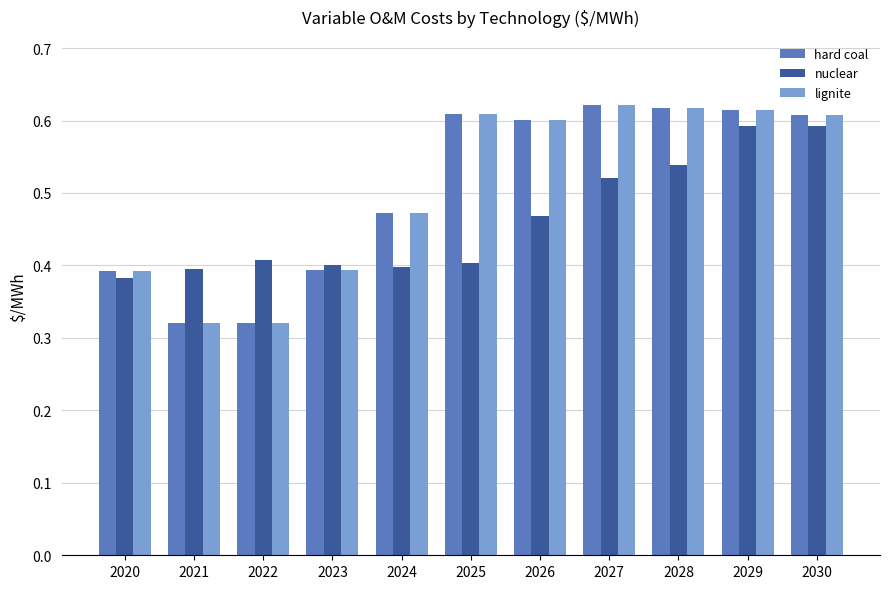

Are the bars horizontal?

No